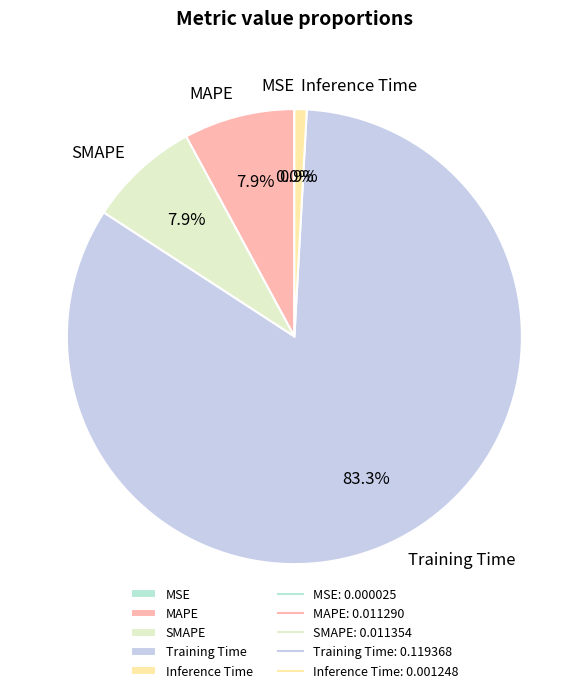

Is it true that Training Time is 97% of the pie?

False